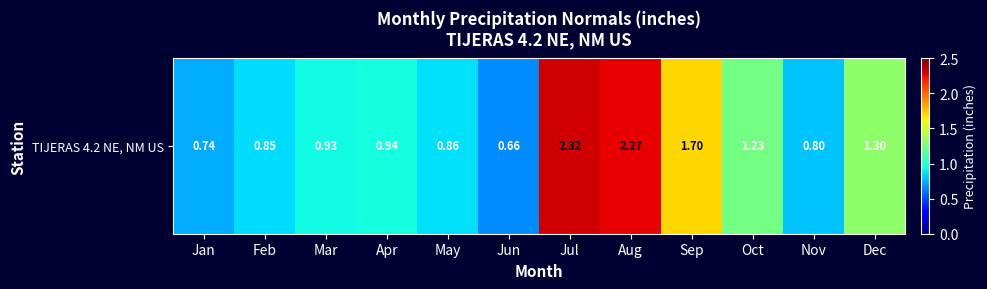

List the labels in order of value, largest first.

Jul, Aug, Sep, Dec, Oct, Apr, Mar, May, Feb, Nov, Jan, Jun